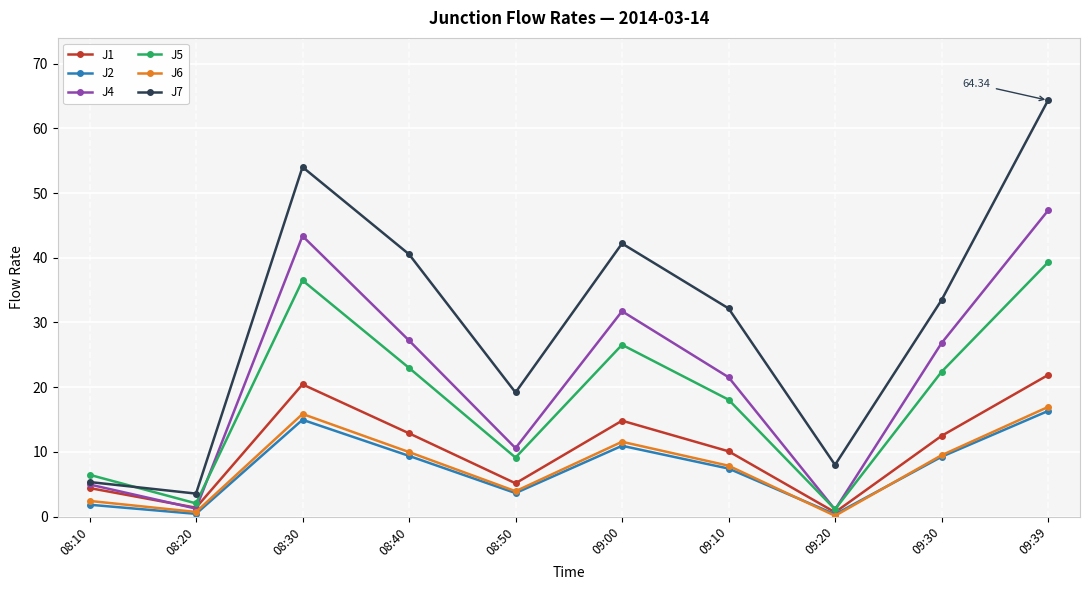

What is the total value across all series at 09:00?

137.8